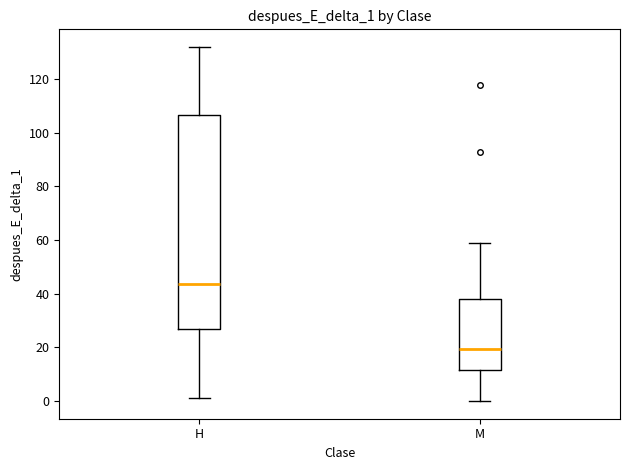

Which box has the lowest median line?

M